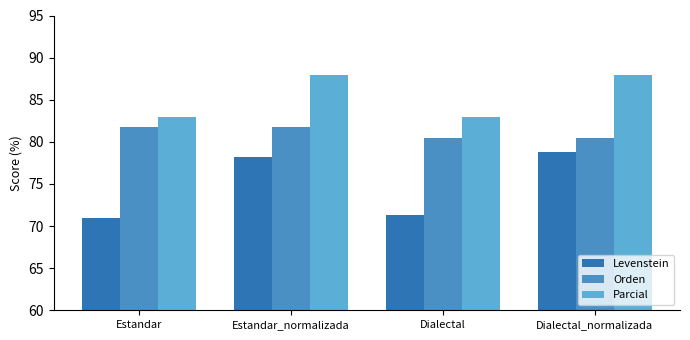

Which series has the widest spread of values?

Levenstein